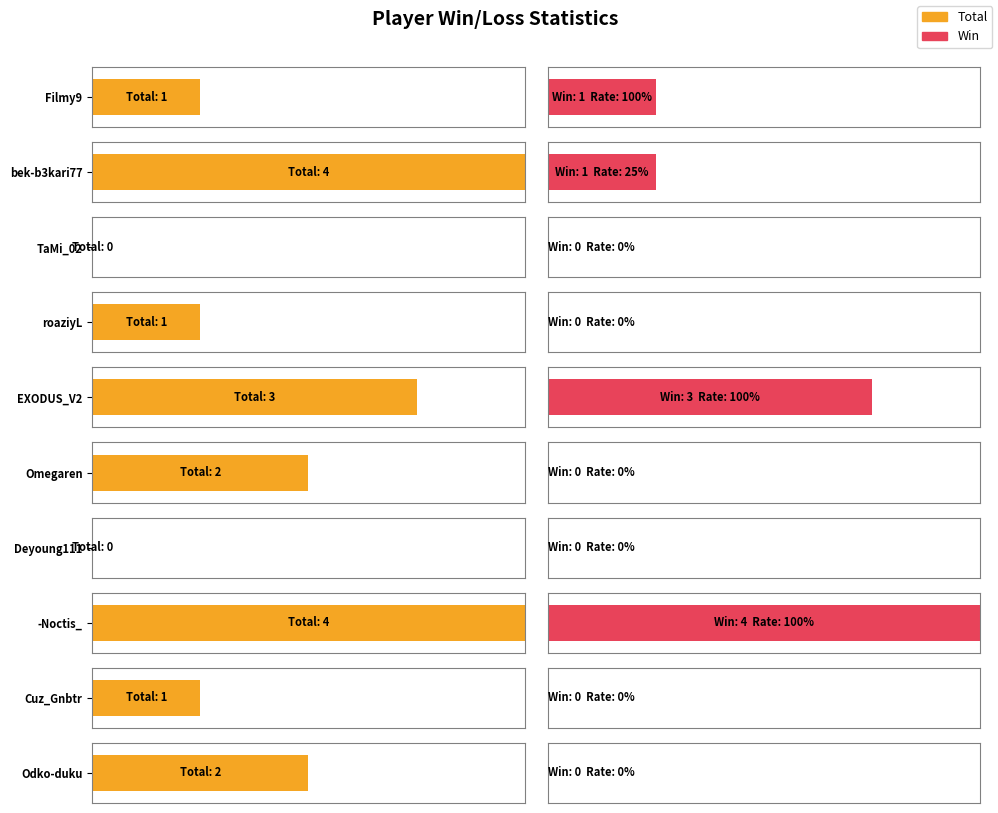

At which label is Win closest to 2?

Filmy9